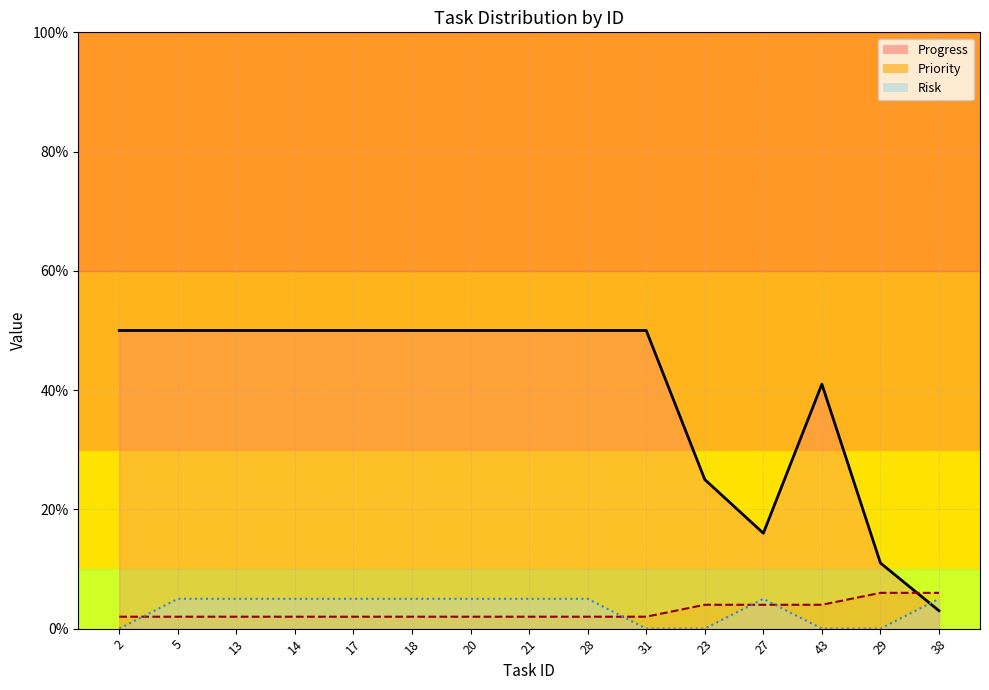

What is the label of the 6th point from the right?

31